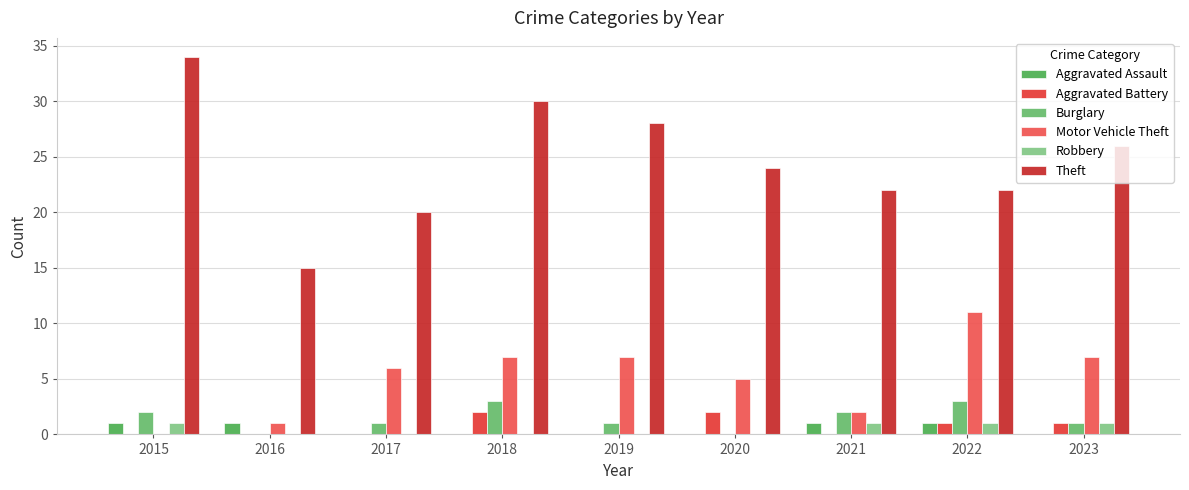

Reading left to right, what are all the values shown in this chart?

Aggravated Assault: 1	1	0	0	0	0	1	1	0
Aggravated Battery: 0	0	0	2	0	2	0	1	1
Burglary: 2	0	1	3	1	0	2	3	1
Motor Vehicle Theft: 0	1	6	7	7	5	2	11	7
Robbery: 1	0	0	0	0	0	1	1	1
Theft: 34	15	20	30	28	24	22	22	26